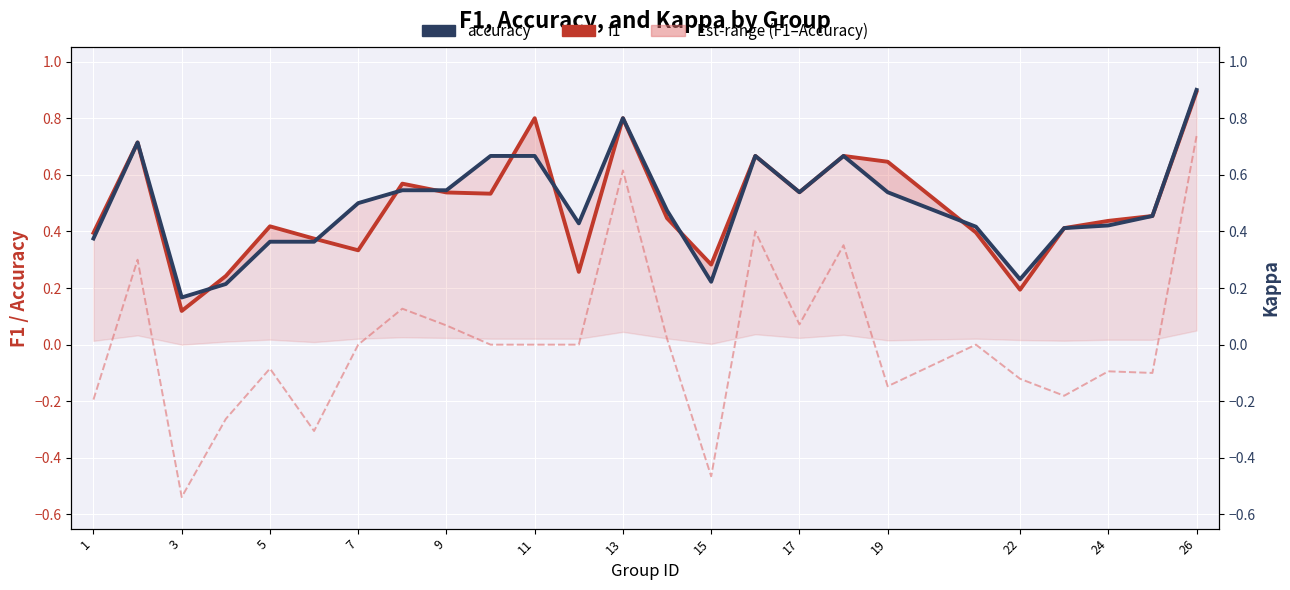

What is the maximum value for accuracy?

0.9